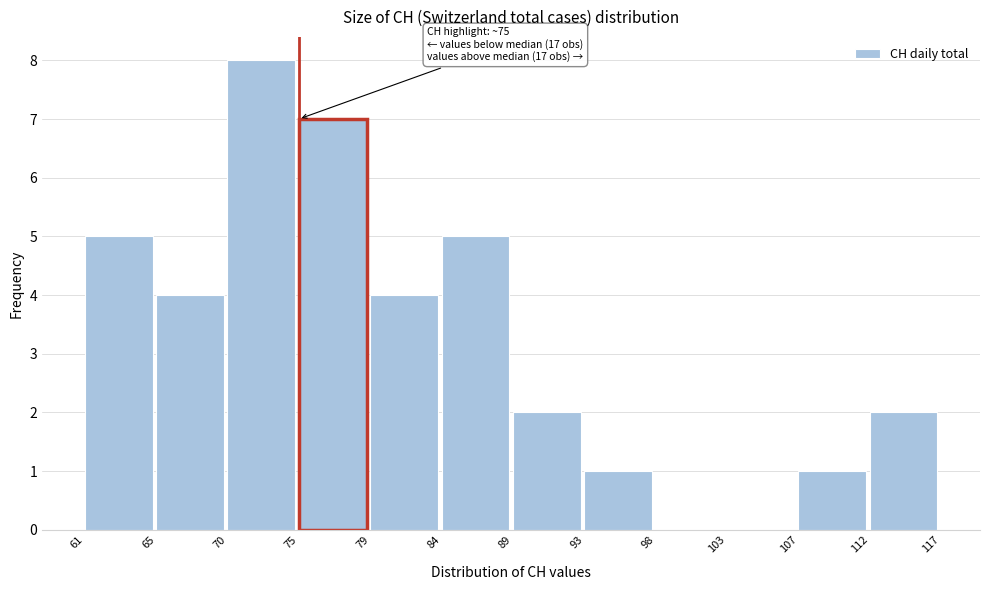

Reading left to right, list all the values displayed in this chart.

61=5	65=4	70=8	75=7	79=4	84=5	89=2	93=1	98=0	103=0	107=1	112=2